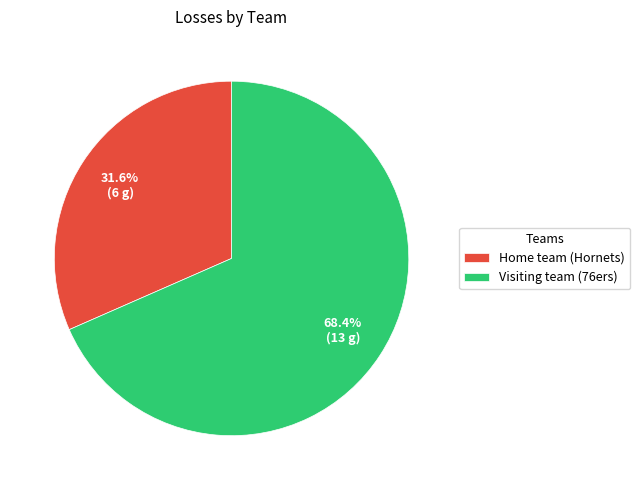

What is the ratio of the value at Visiting team (76ers) to the value at Home team (Hornets)?

2.2